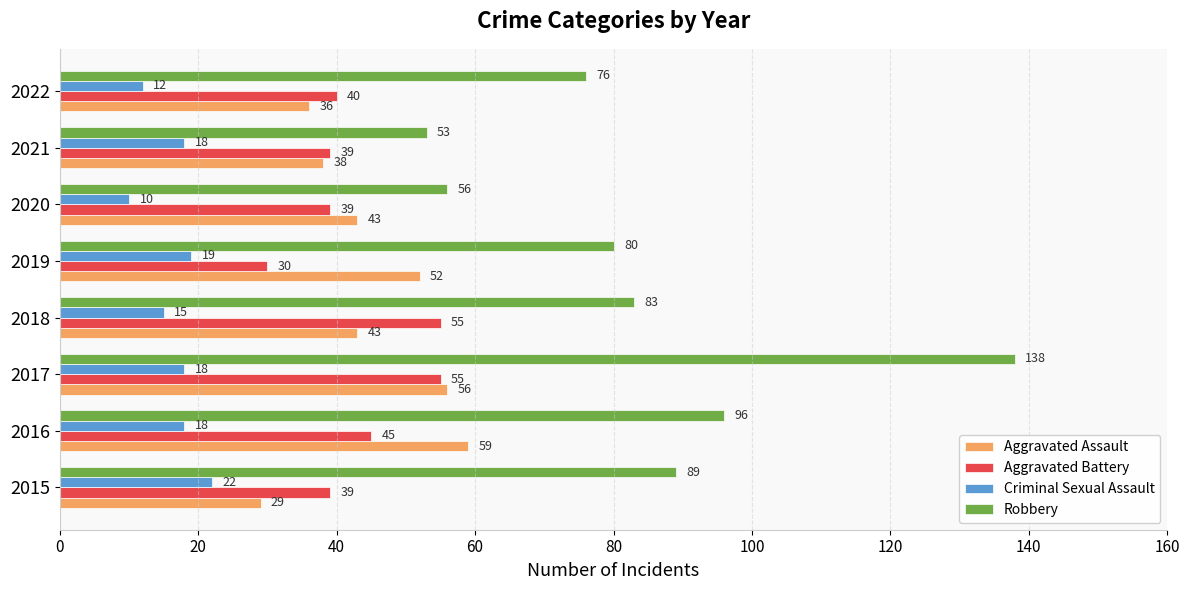

At how many categories does at least one series exceed 47?

8